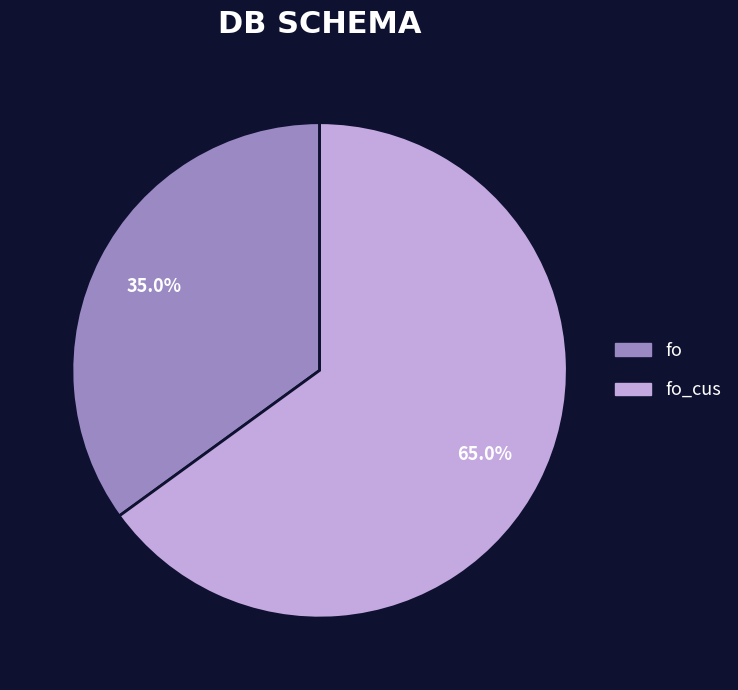

Approximately how many times larger is the value at fo_cus compared to fo?

1.9